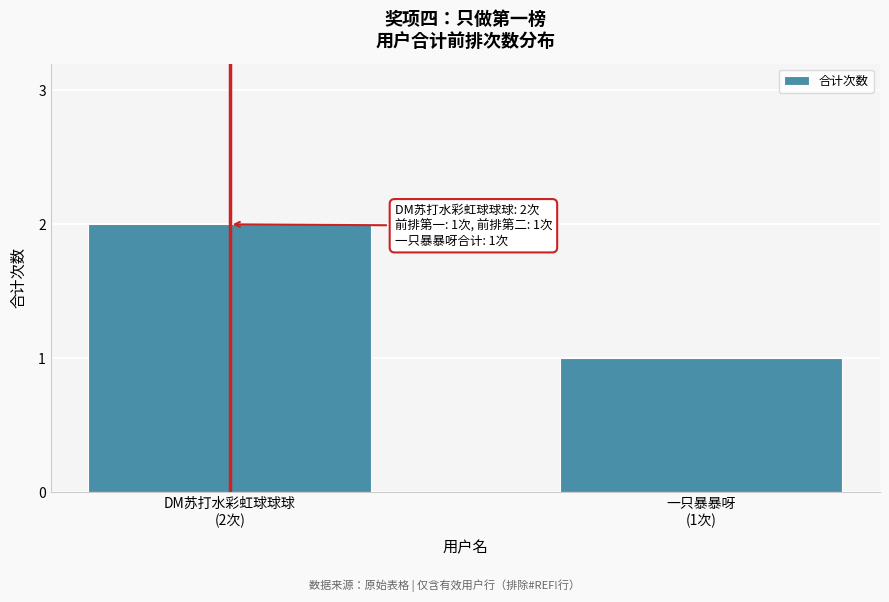

Reading left to right, list all the values displayed in this chart.

2	1